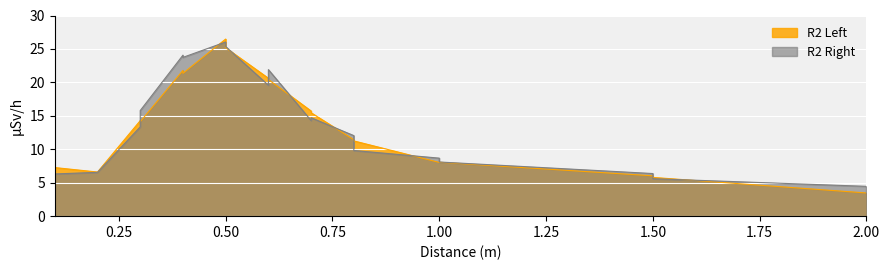

Which series changed the most between 0.5 and 2.0?

R2 Left